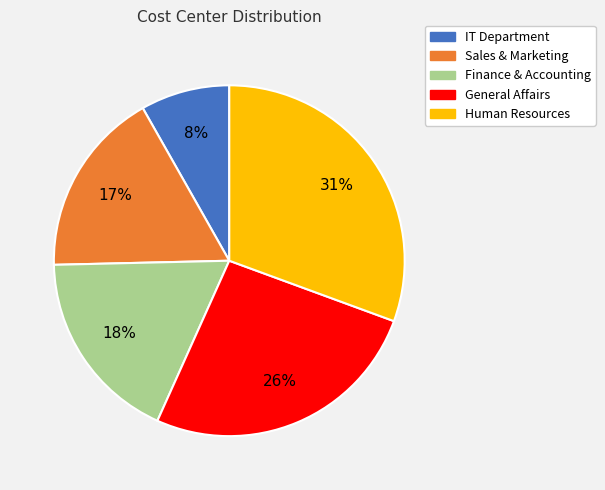

Which slice is the largest?

Human Resources